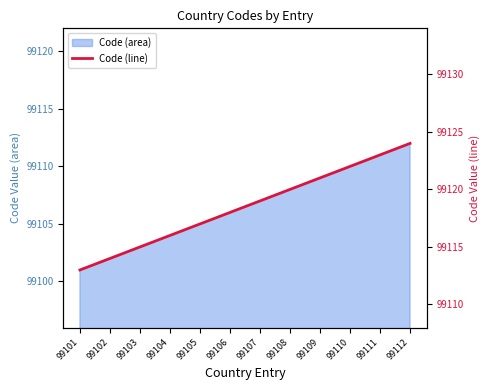

What is the change in value from 99103 to 99108?

+5